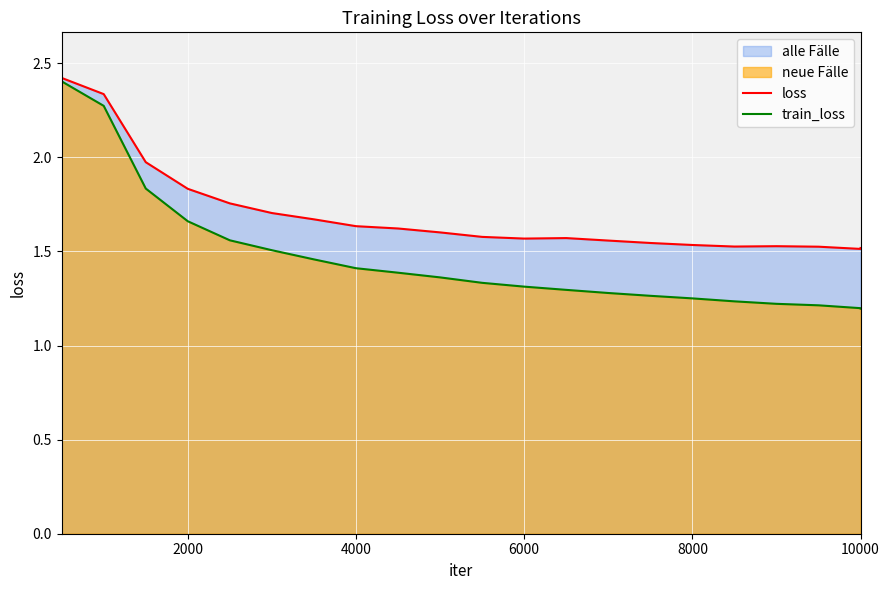

Which series has the widest spread of values?

train_loss